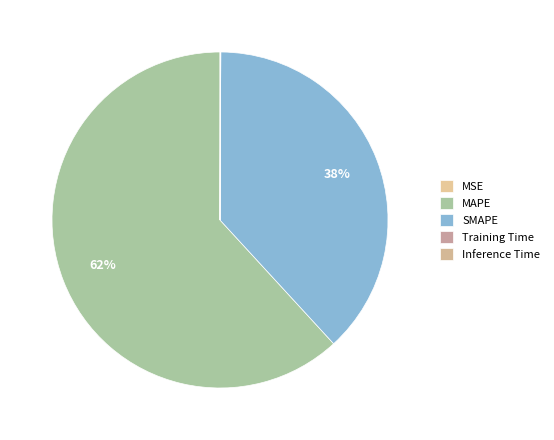

What percentage is the MAPE slice, to the nearest percent?

62%